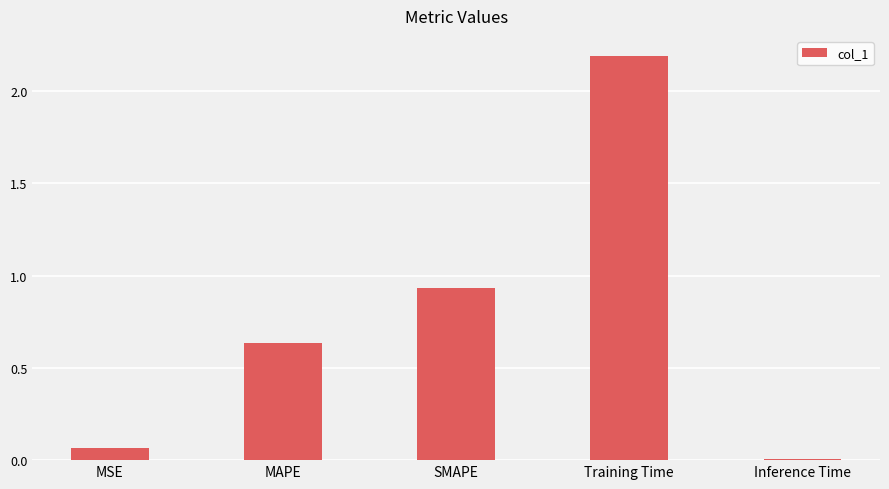

List the labels in order of value, smallest first.

Inference Time, MSE, MAPE, SMAPE, Training Time